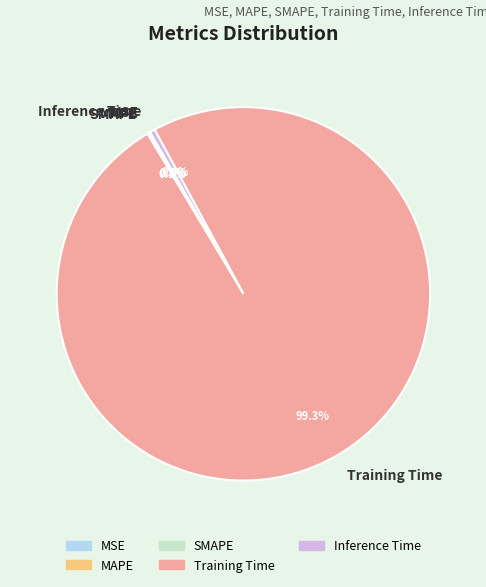

Is there any slice that represents more than half of the pie?

Yes